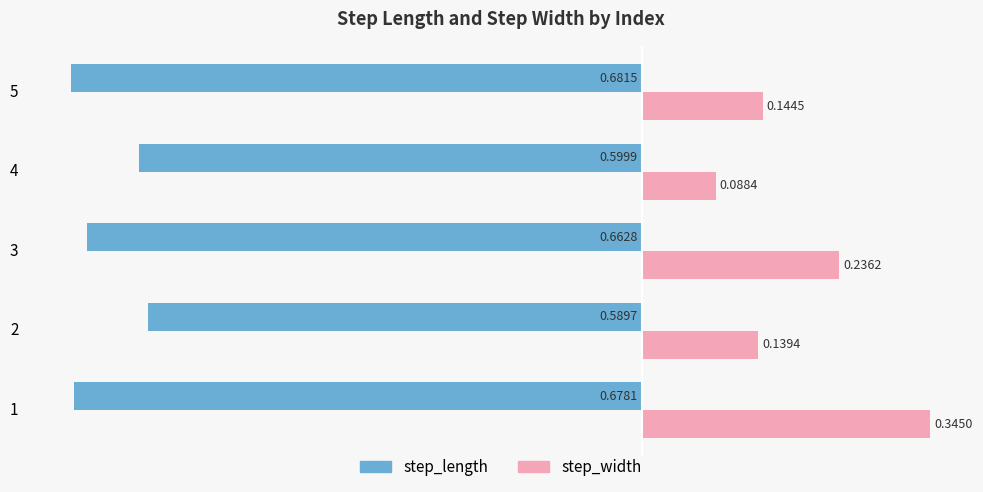

Which series changed the most between 4 and 5?

step_length